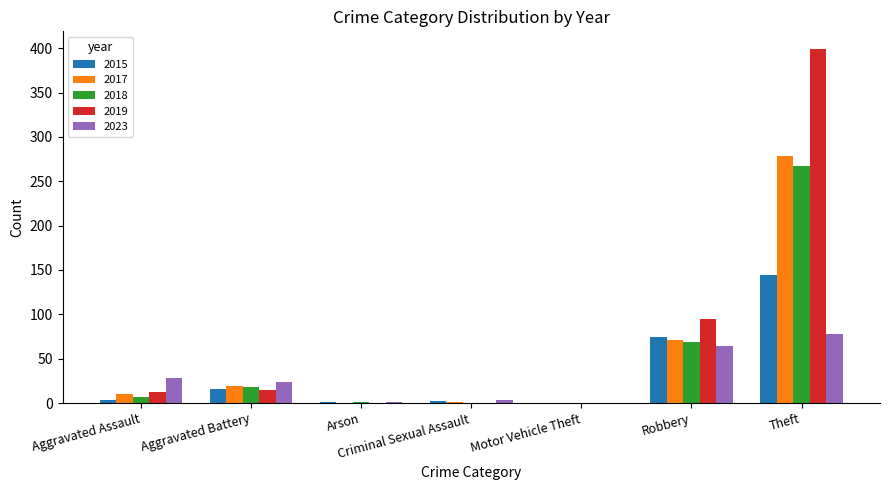

The value of 2015 at Aggravated Battery is 16. True or false?

True